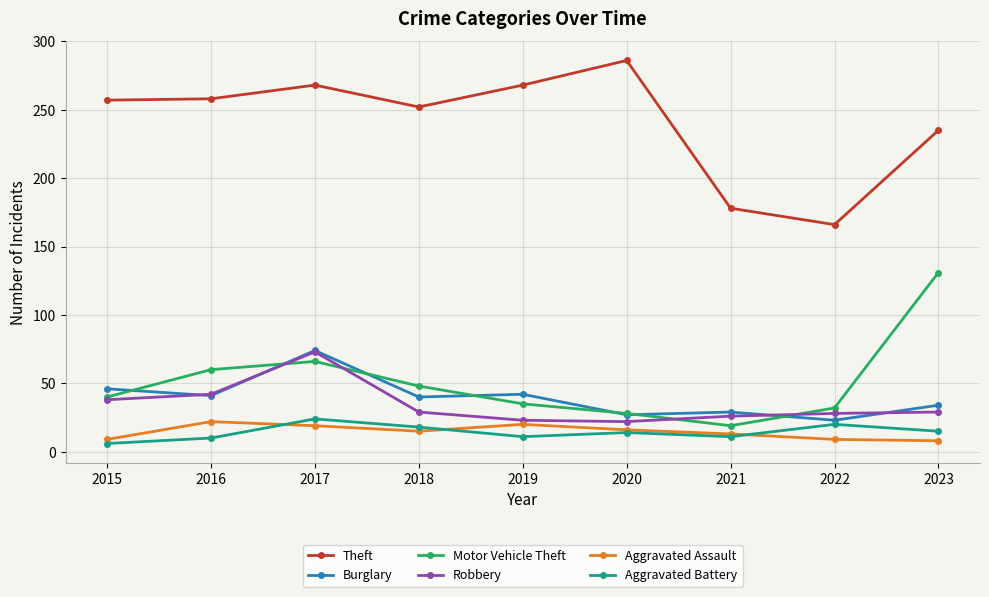

True or false: Theft has more than 0 points higher than both neighbors.

True